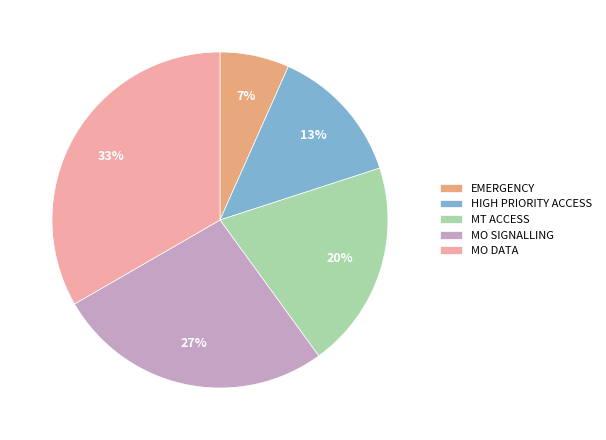

What percentage is the MT ACCESS slice, to the nearest percent?

20%